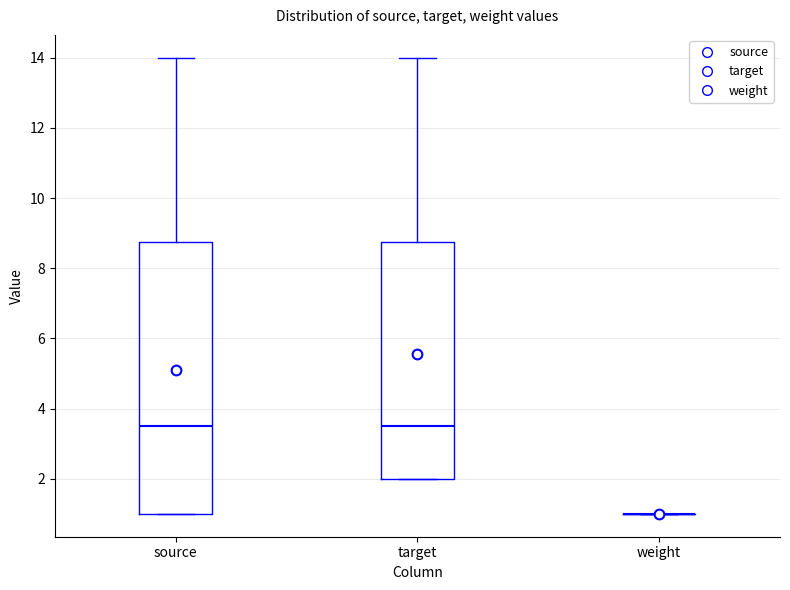

Comparing the boxes themselves (not the whiskers), which one is the tallest?

source